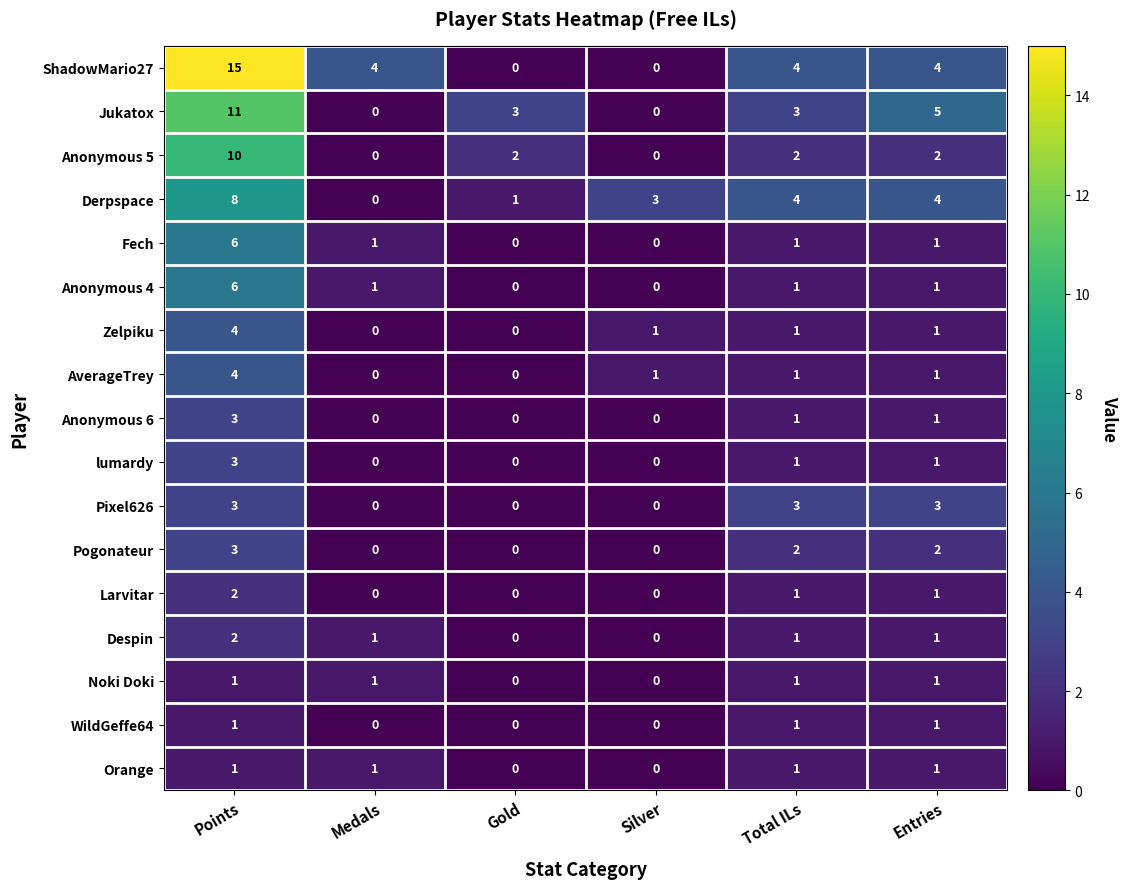

How many categories are shown in the chart?

6